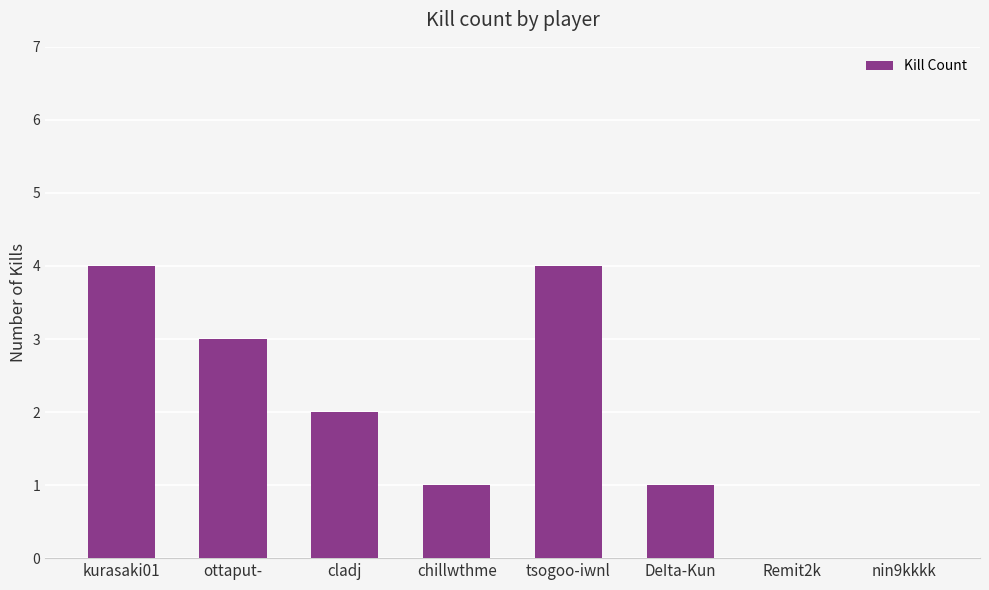

What value does the data have at chillwthme?

1